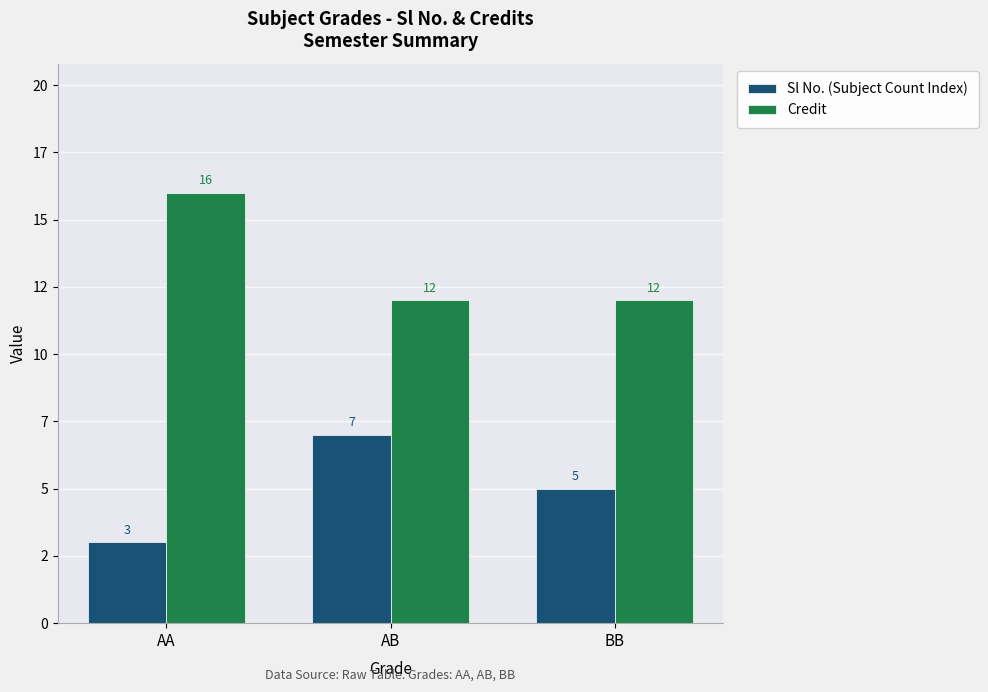

Reading right to left, extract all data points from this chart.

Sl No. (Subject Count Index): 5	7	3
Credit: 12	12	16